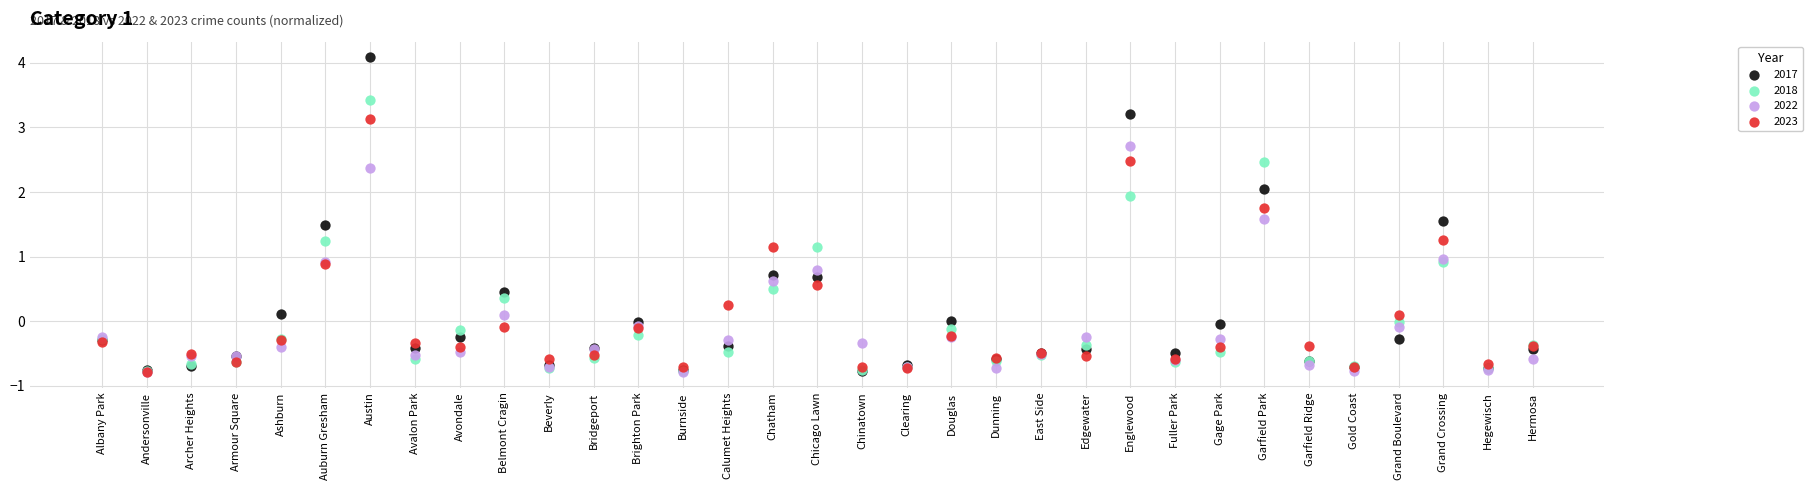

Which series reaches the maximum Y coordinate?

2017